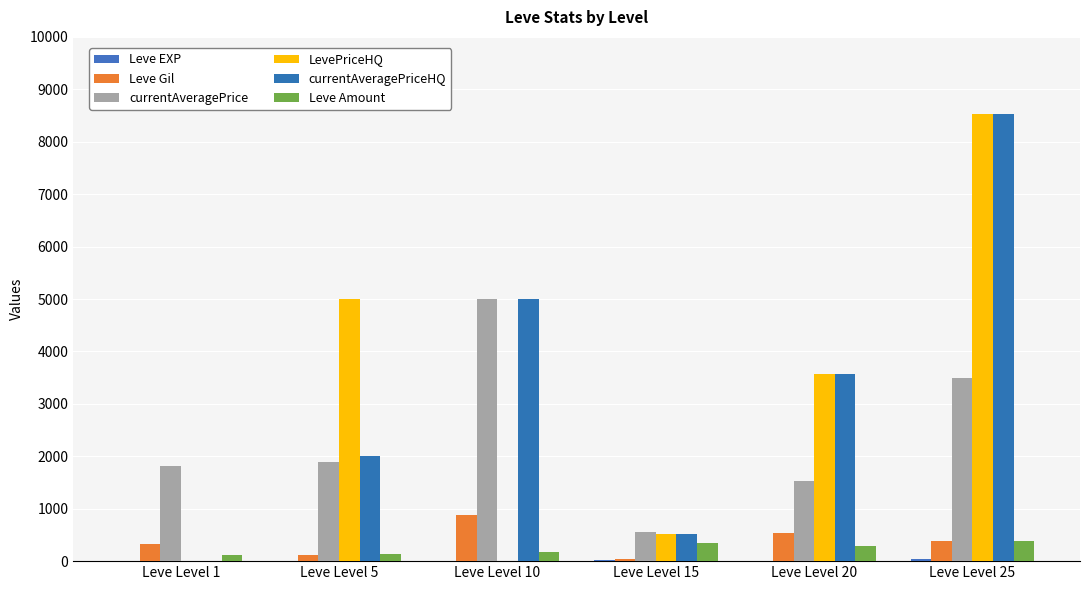

The currentAveragePrice series shows 611 at Leve Level 5. True or false?

False